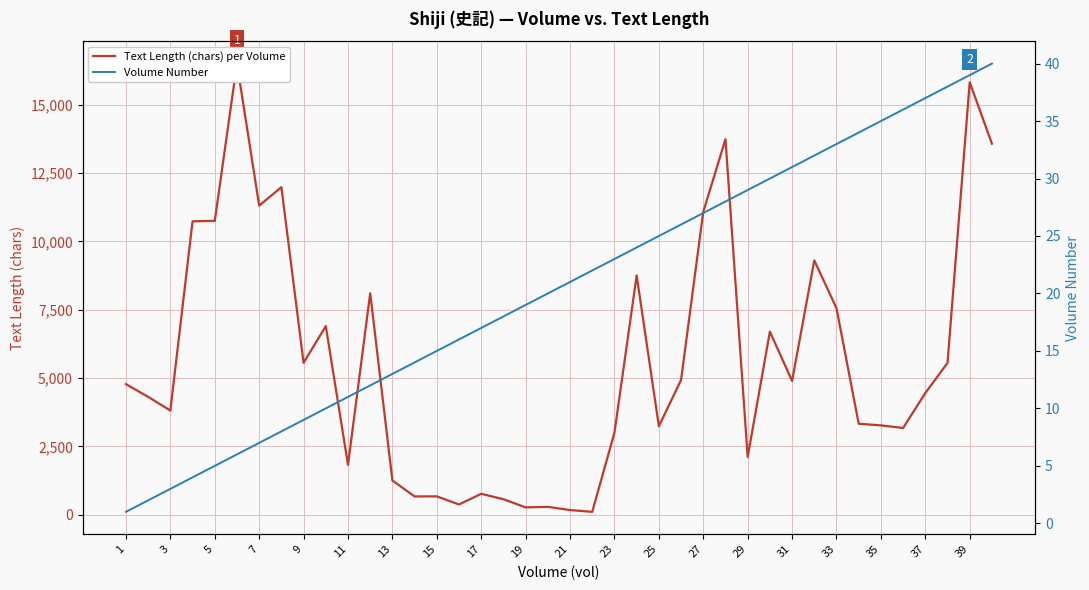

What is the minimum value shown in the chart?

1